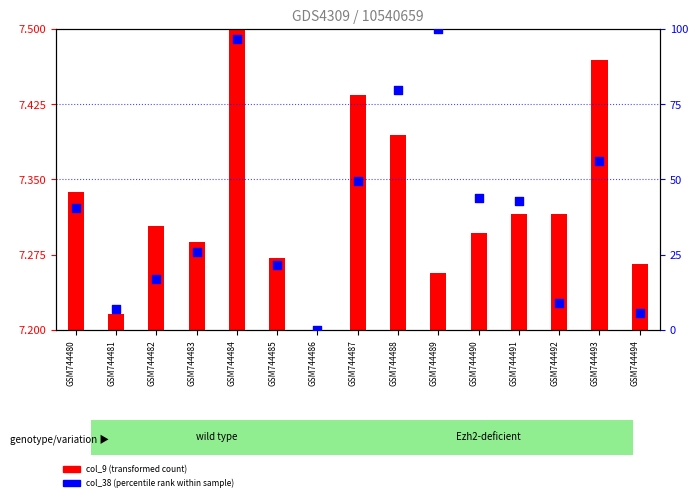

What are all the series names shown in the legend?

col_9 (transformed count), col_38 (percentile rank)